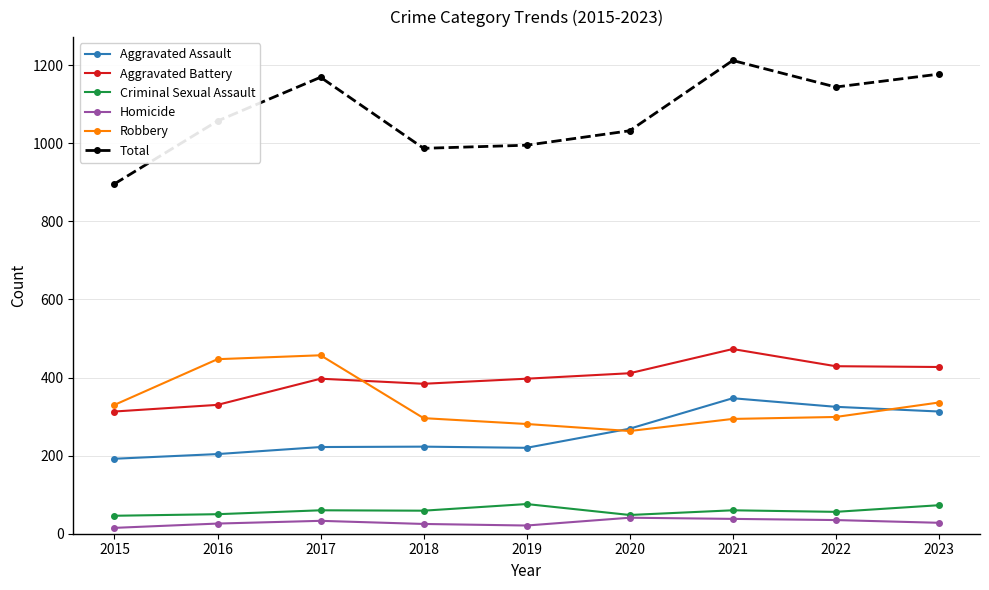

Which series has the largest range (max minus min)?

Total